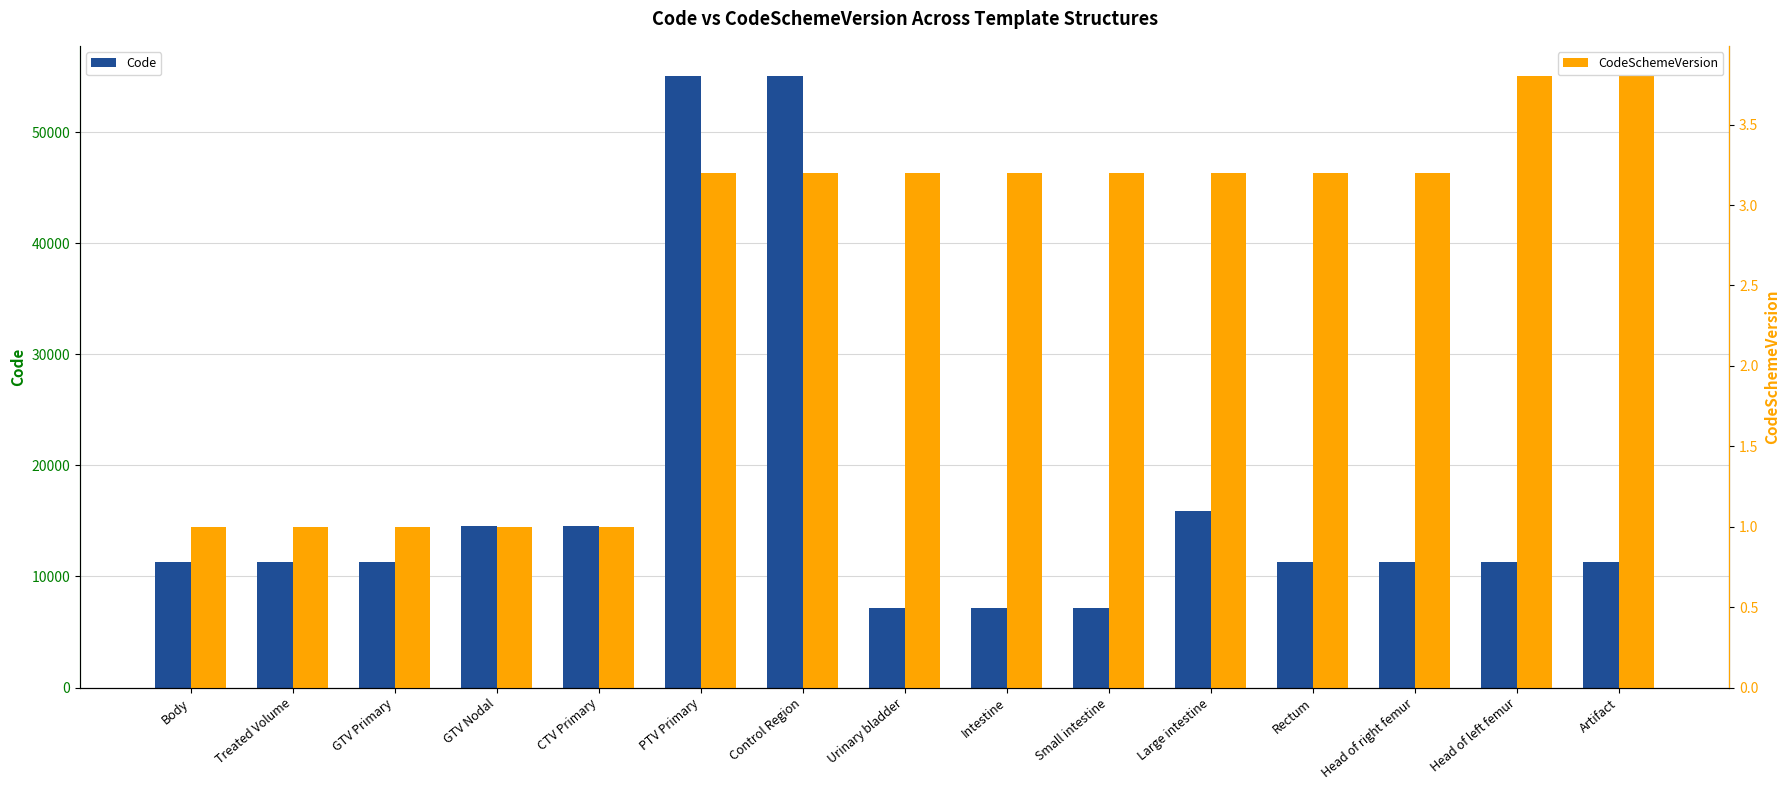

At which category is the sum across all series the highest?

PTV Primary